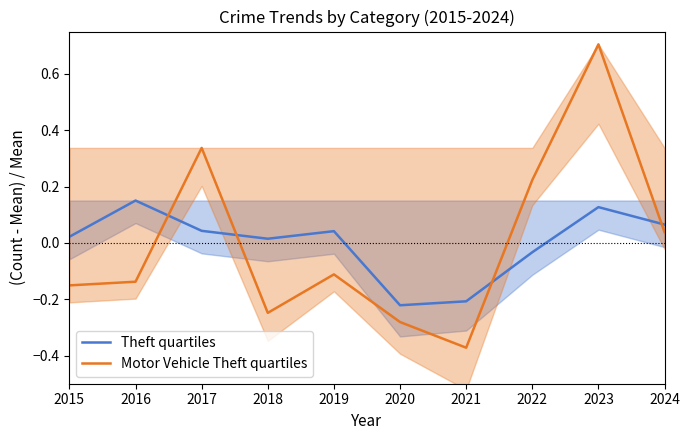

Where is the first local minimum for Motor Vehicle Theft quartiles?

2018